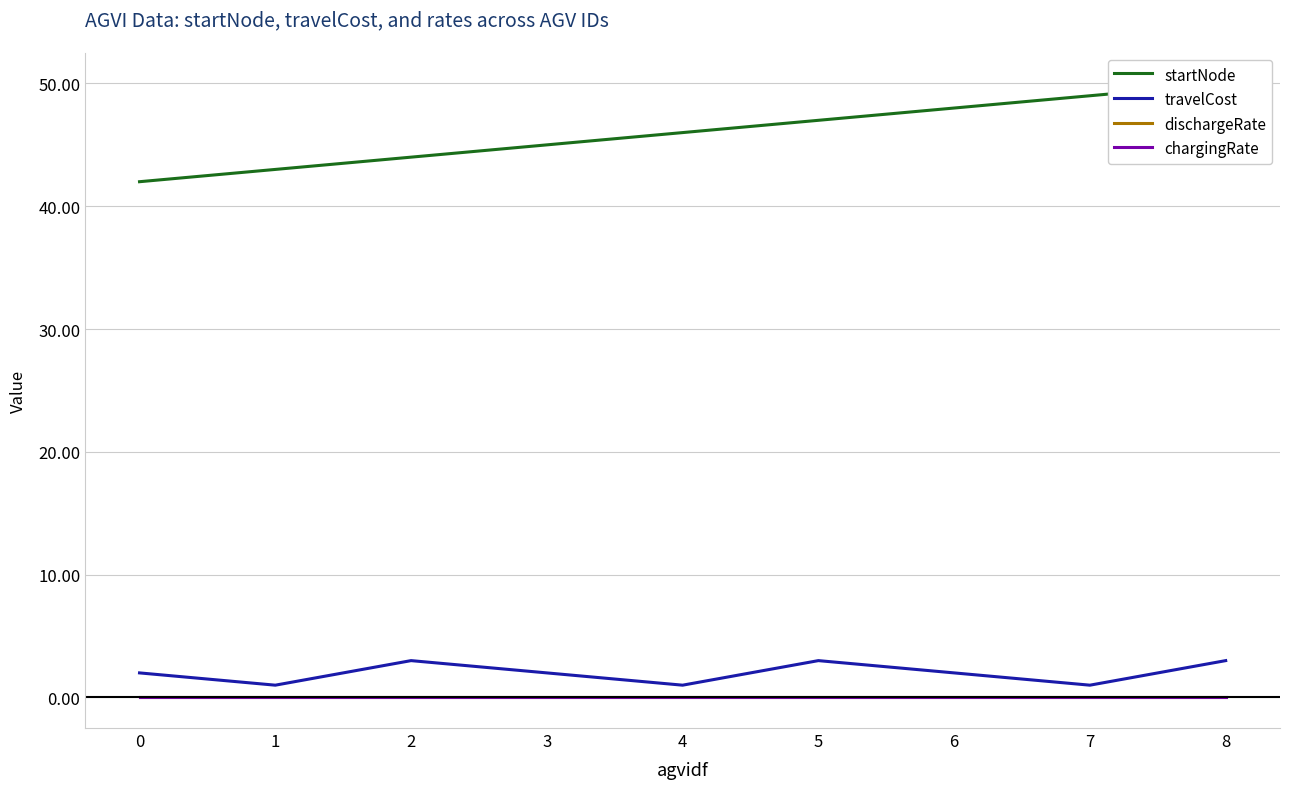

At which label does startNode first exceed 46?

5